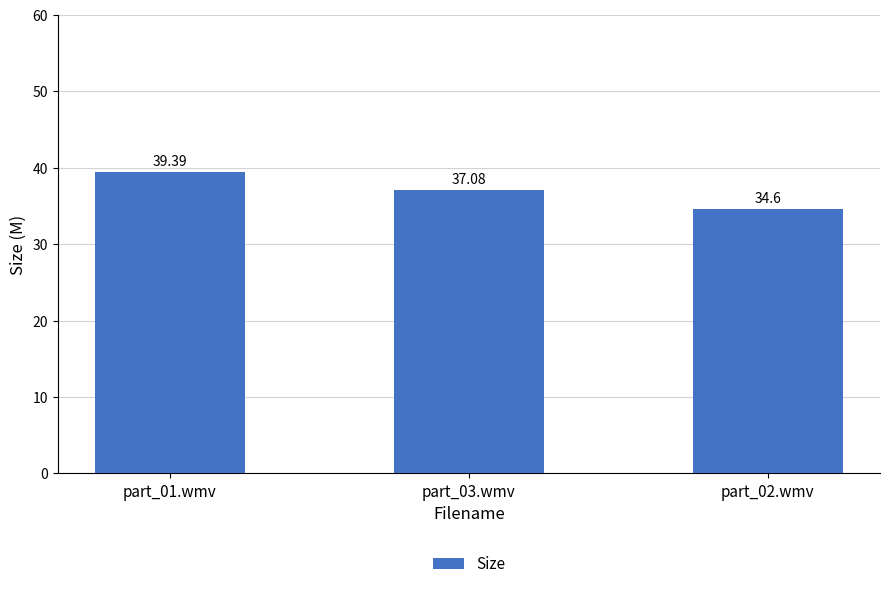

Reading left to right, list all the values displayed in this chart.

part_01.wmv=39.4	part_03.wmv=37.1	part_02.wmv=34.6